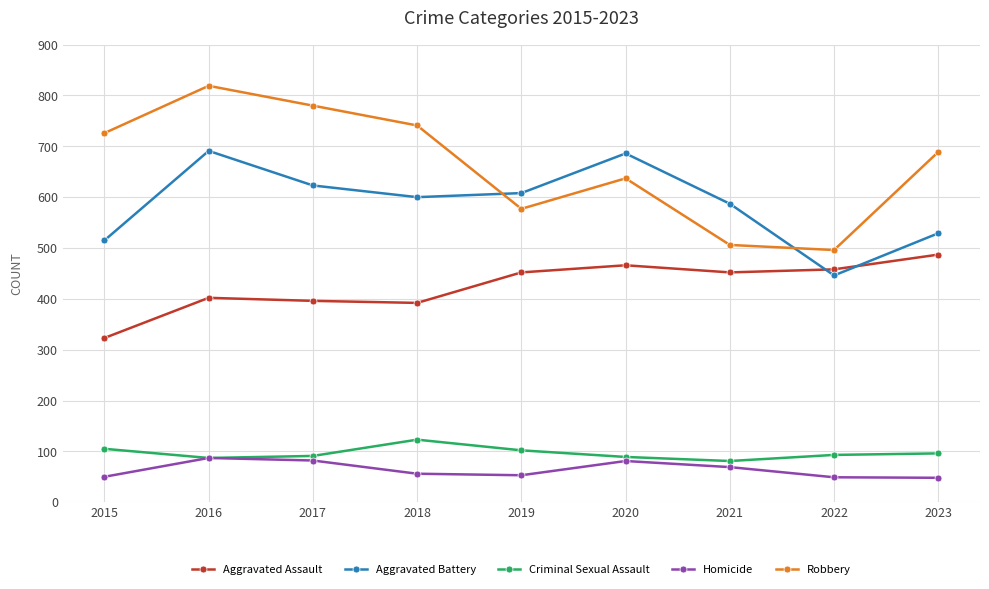

How many interior local peaks does the Aggravated Battery series have?

2